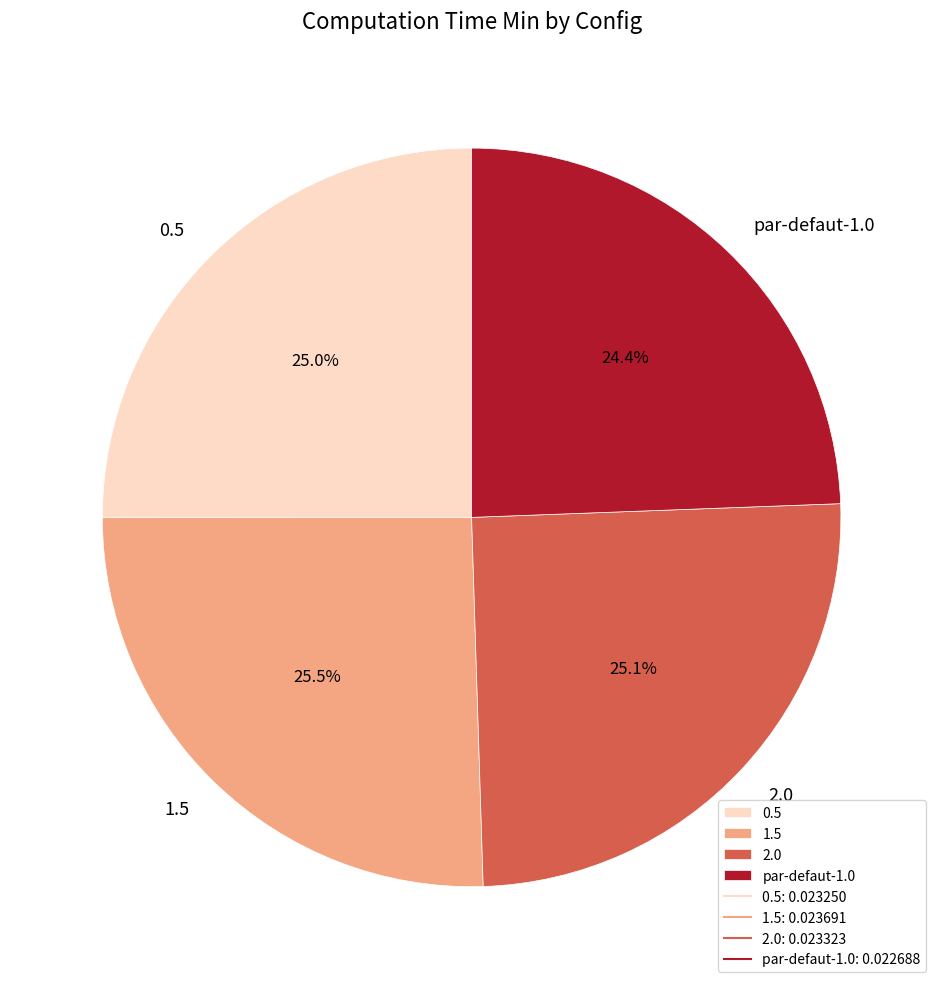

How many segments does this pie chart have?

4